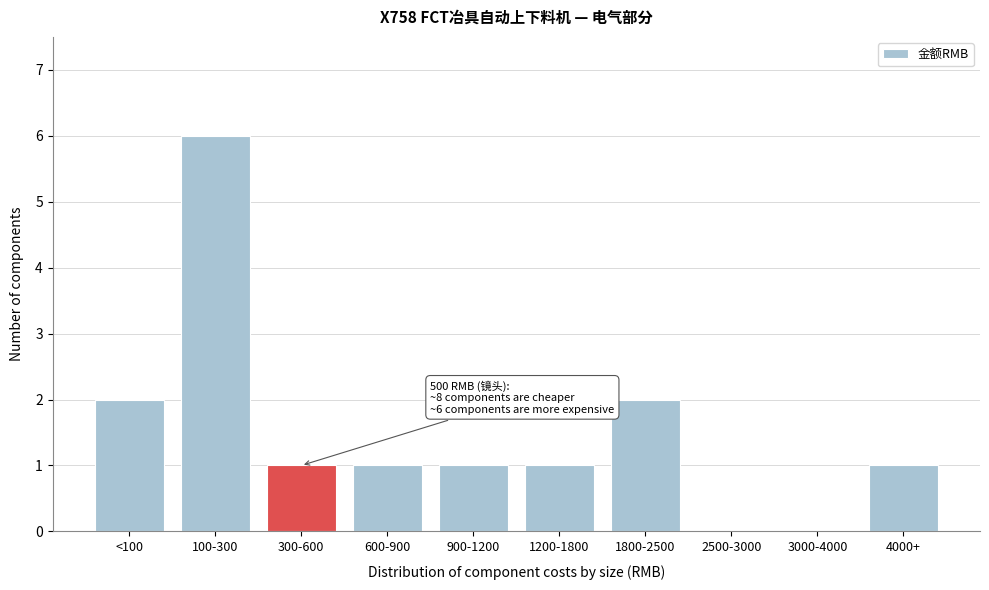

Reading right to left, transcribe all the data shown in this chart.

4000+=1	3000-4000=0	2500-3000=0	1800-2500=2	1200-1800=1	900-1200=1	600-900=1	300-600=1	100-300=6	<100=2